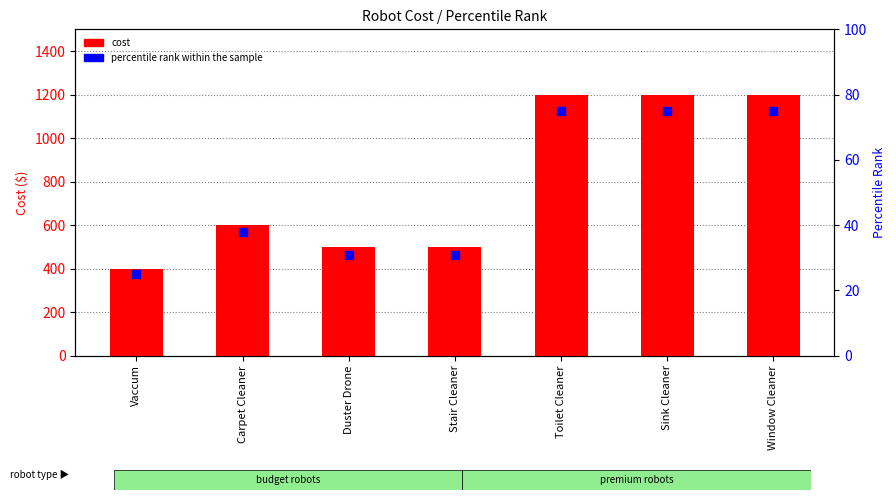

At which category is the sum across all series the highest?

Toilet Cleaner